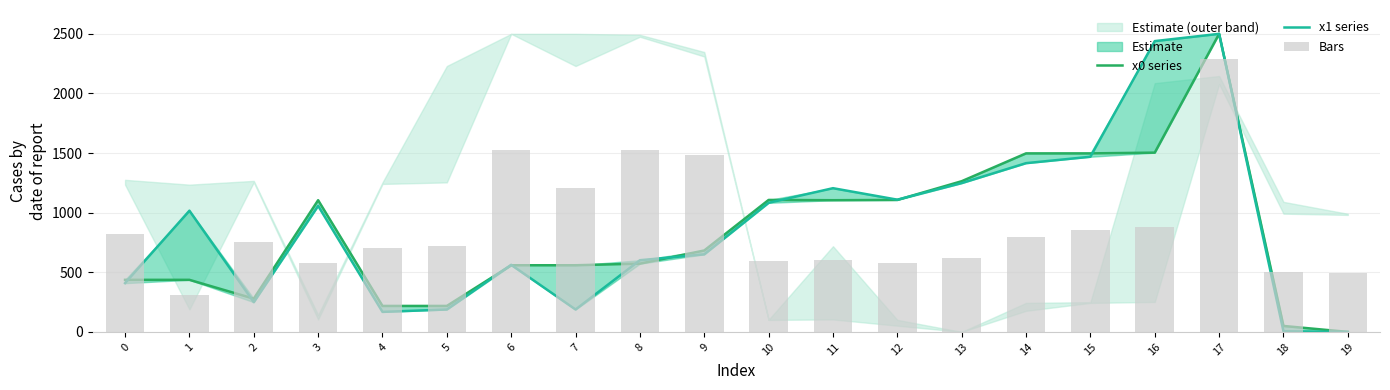

Which has a higher value, 3 or 8?

3